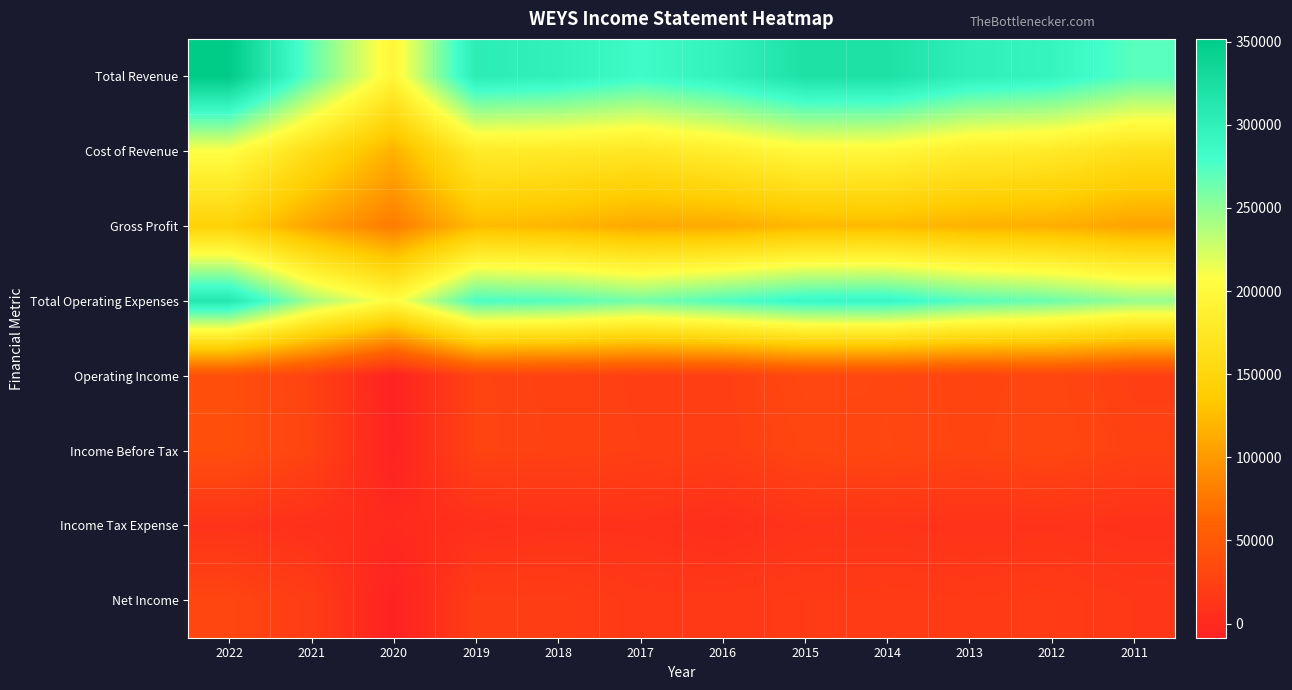

At which category is the sum across all series the highest?

2022